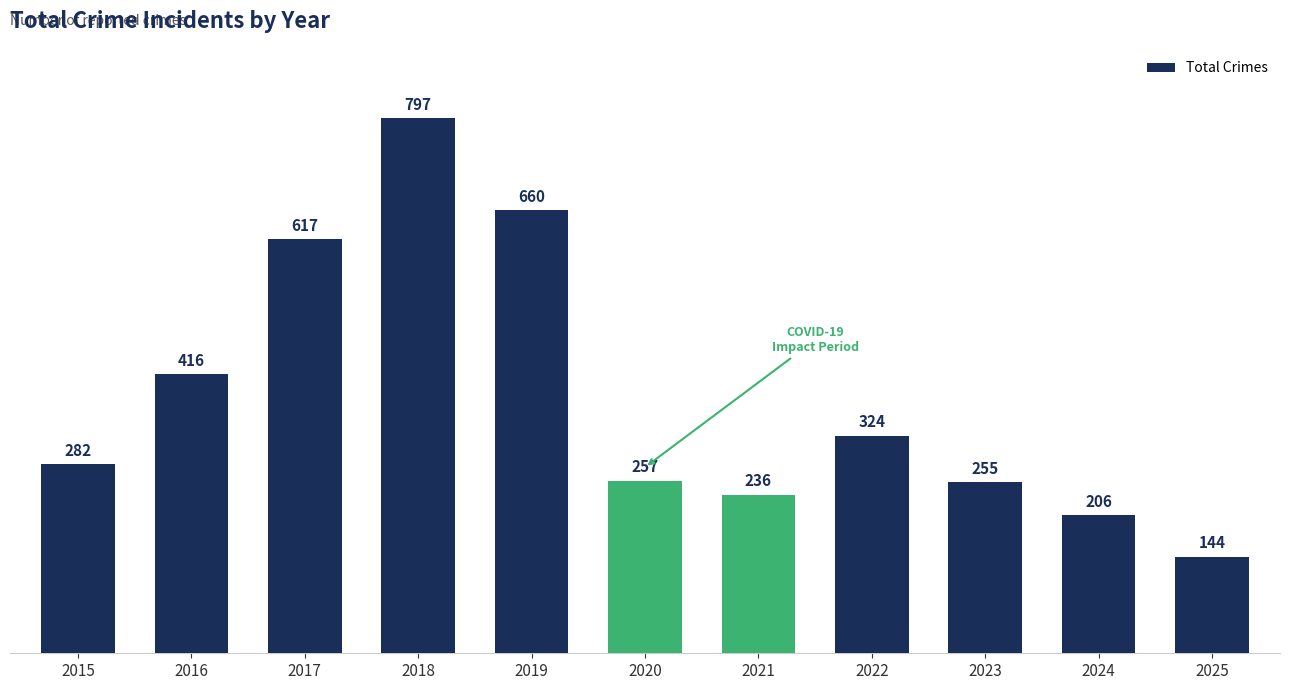

Which category has the highest value across all series?

2018